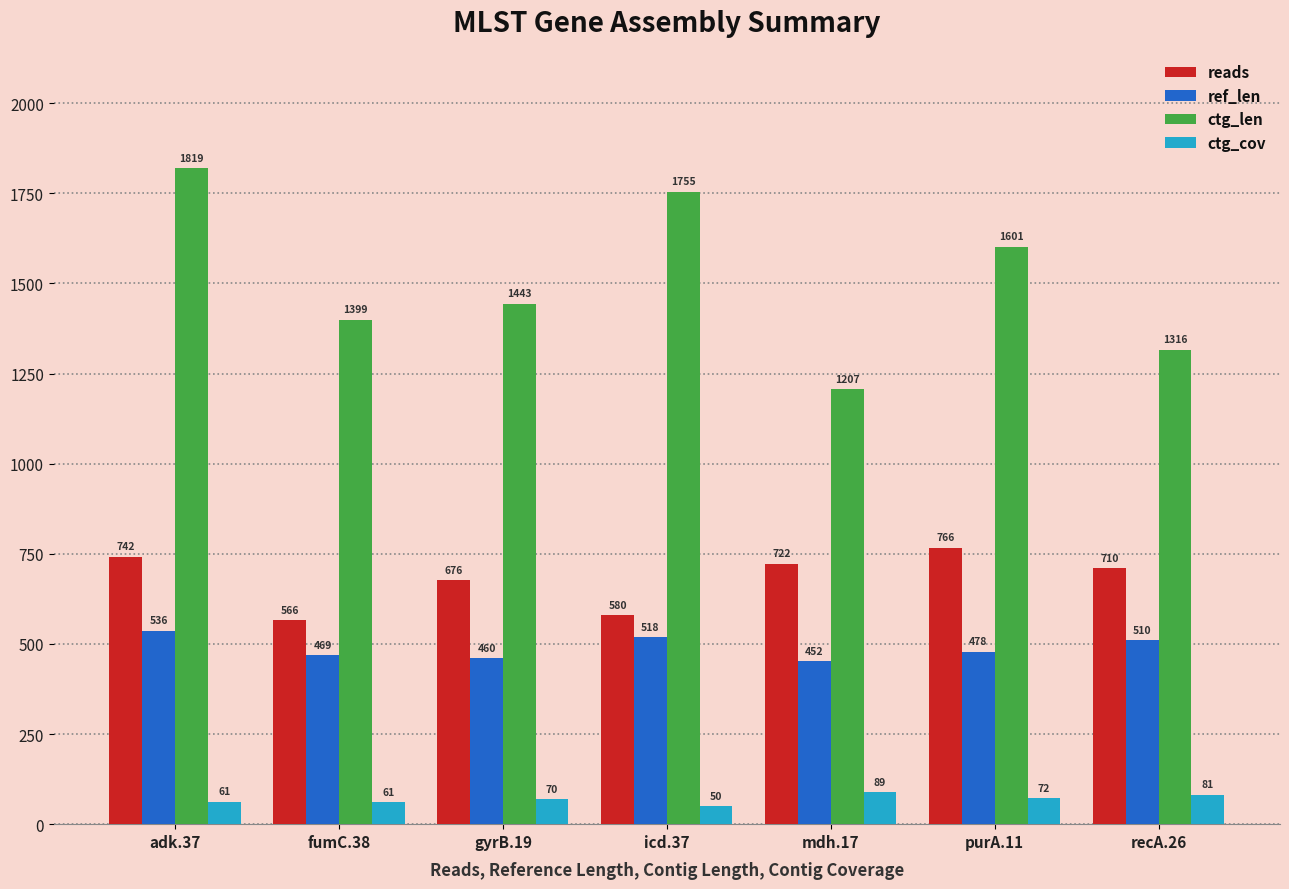

At which label does ref_len reach its minimum?

mdh.17